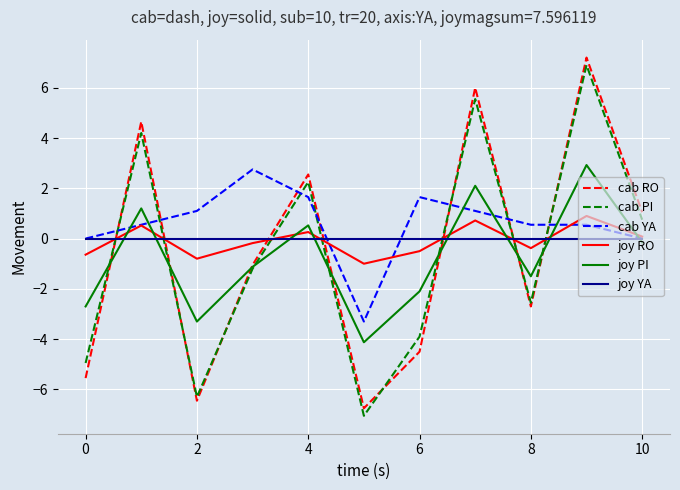

What is the maximum value shown in the chart?

7.2